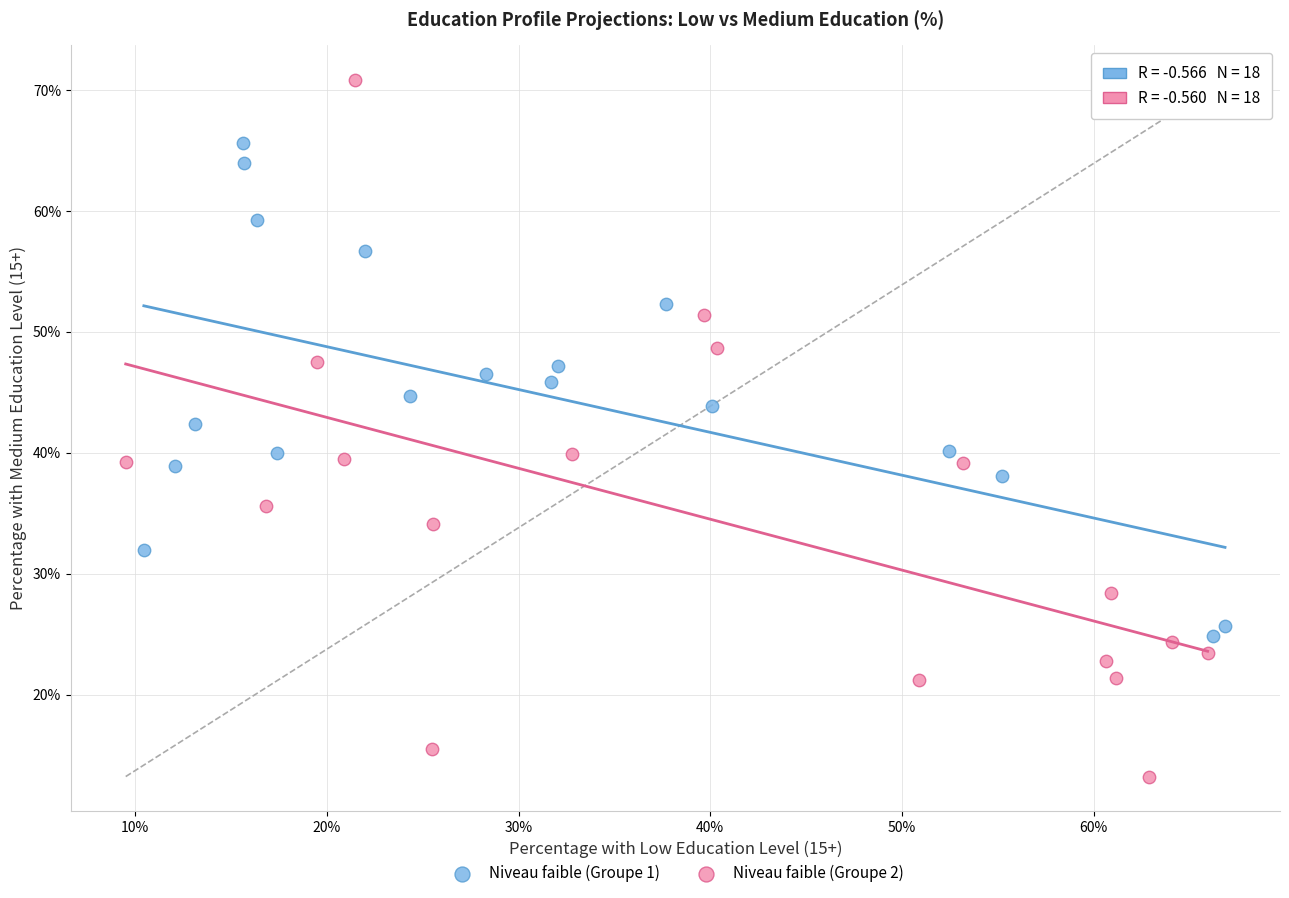

Which series contains the lowest Y value?

Niveau faible (Groupe 2)